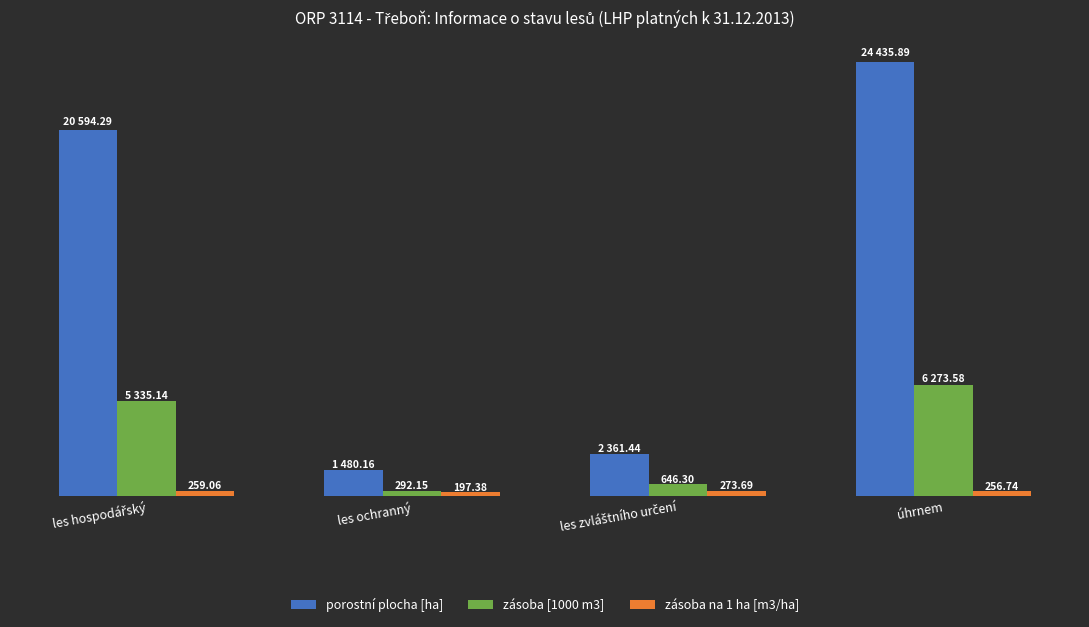

Which series has the largest total across all categories?

porostní plocha [ha]